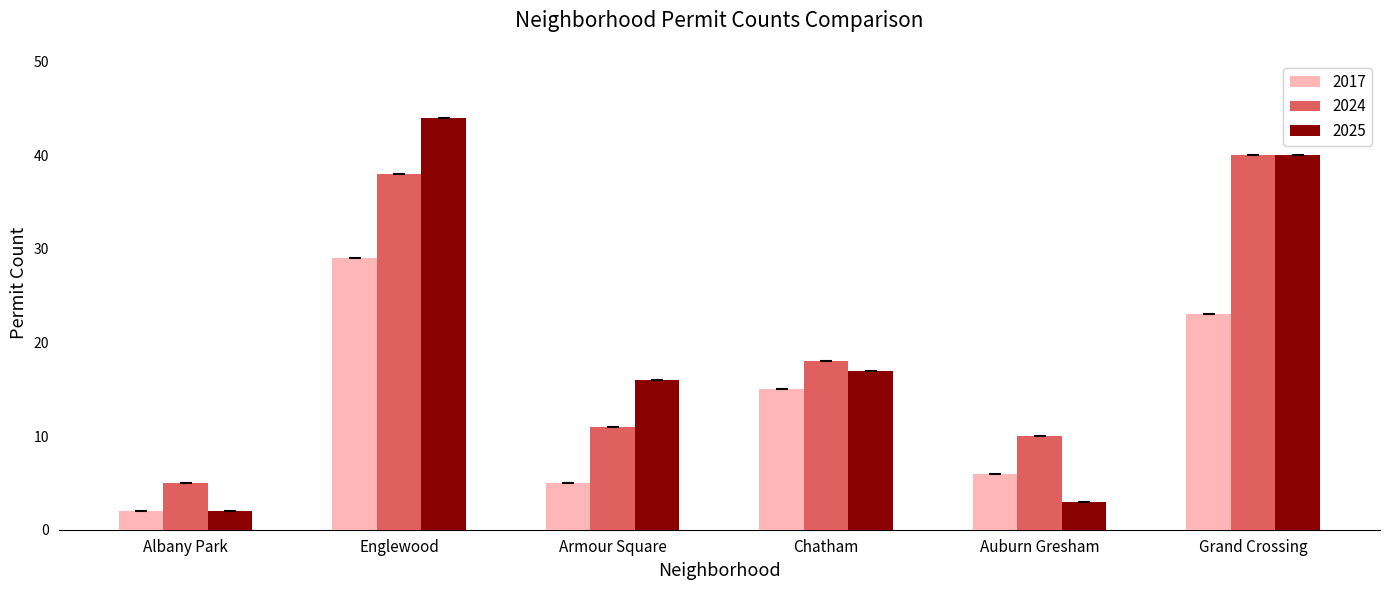

Where does the 2017 series first go above 15?

Englewood